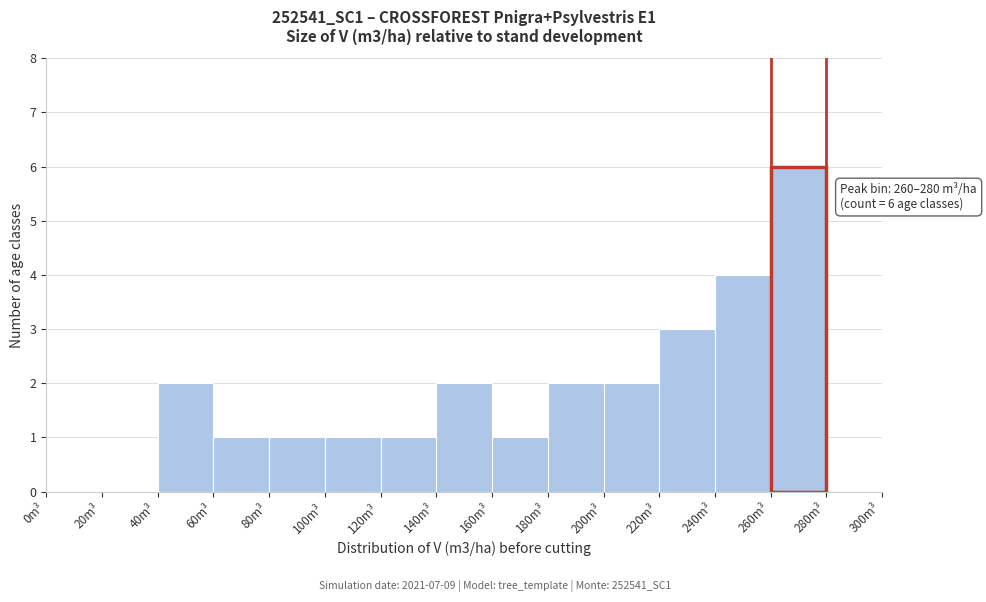

Which range on the x-axis has the tallest bar?

260 to 280